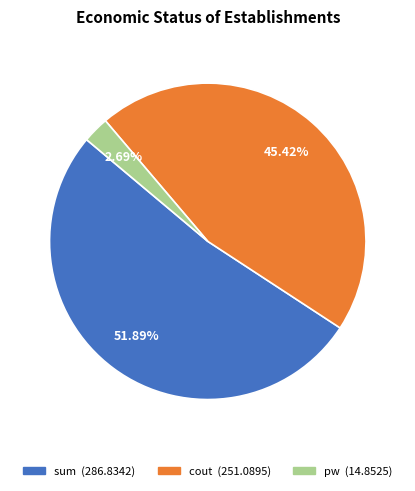

To the nearest percent, what is the average slice percentage?

33%